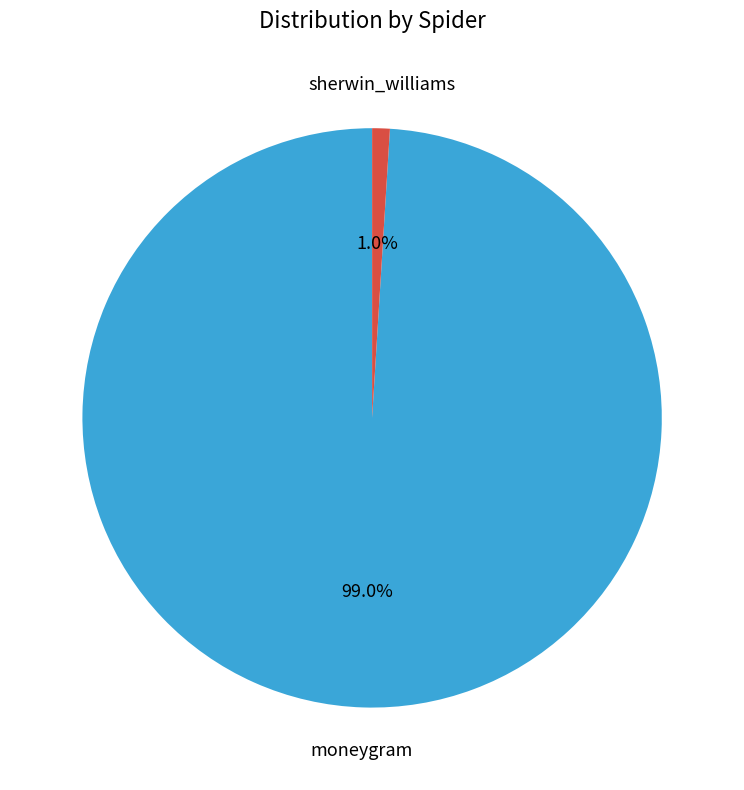

How many slices are in this pie chart?

2